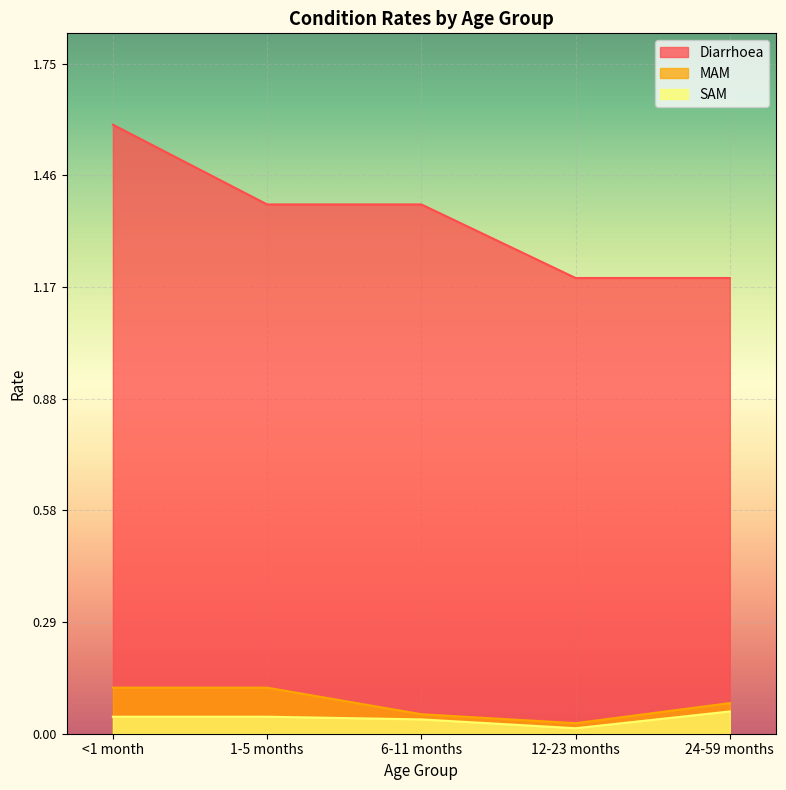

Reading right to left, extract all data points from this chart.

Diarrhoea: 24-59 months=1.2	12-23 months=1.2	6-11 months=1.4	1-5 months=1.4	<1 month=1.6
MAM: 24-59 months=0.1	12-23 months=0.0	6-11 months=0.1	1-5 months=0.1	<1 month=0.1
SAM: 24-59 months=0.1	12-23 months=0.0	6-11 months=0.0	1-5 months=0.0	<1 month=0.0